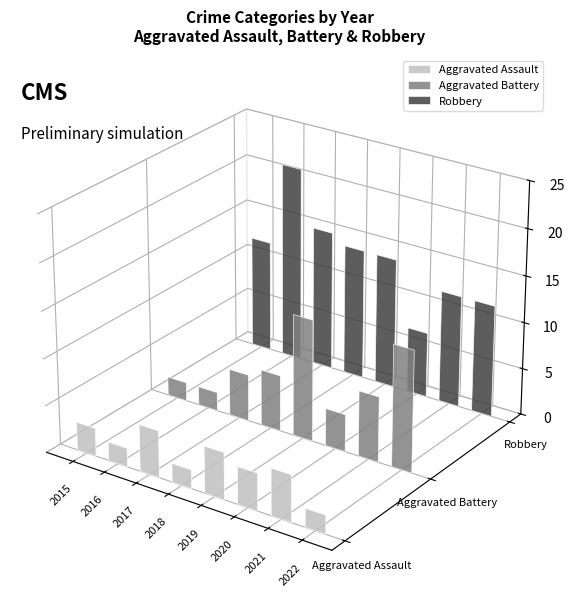

How many data points in Aggravated Battery are above 6?

3